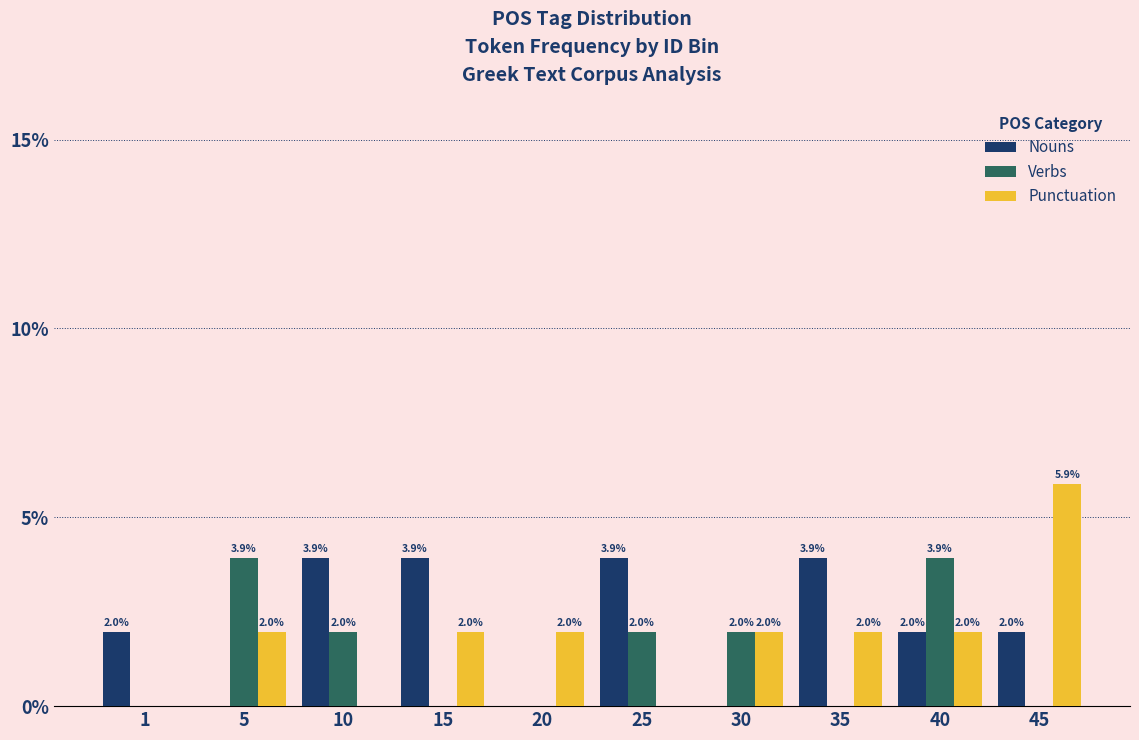

Reading left to right, what are all the values shown in this chart?

Nouns: 1=2.0	5=0.0	10=3.9	15=3.9	20=0.0	25=3.9	30=0.0	35=3.9	40=2.0	45=2.0
Verbs: 1=0.0	5=3.9	10=2.0	15=0.0	20=0.0	25=2.0	30=2.0	35=0.0	40=3.9	45=0.0
Punctuation: 1=0.0	5=2.0	10=0.0	15=2.0	20=2.0	25=0.0	30=2.0	35=2.0	40=2.0	45=5.9